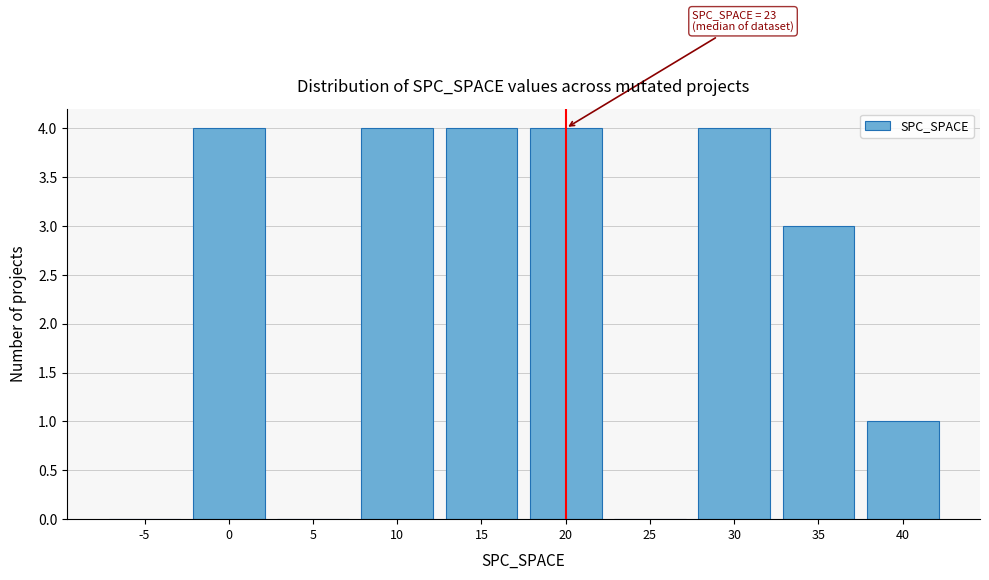

Reading left to right, transcribe all the data shown in this chart.

-5=0	0=4	5=0	10=4	15=4	20=4	25=0	30=4	35=3	40=1